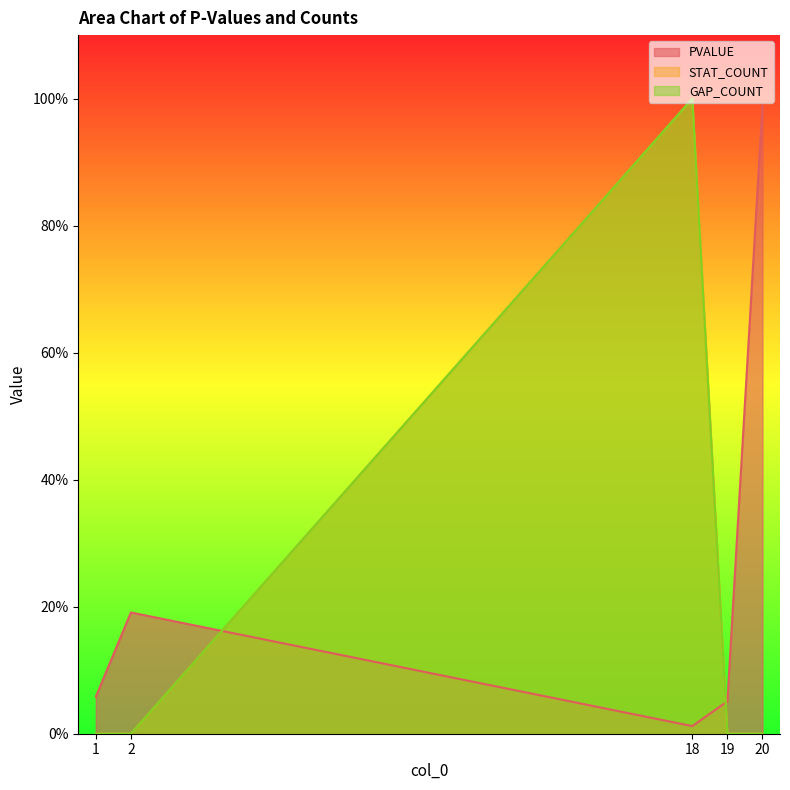

Is the value of PVALUE at 20 greater than the value of STAT_COUNT at 2?

Yes